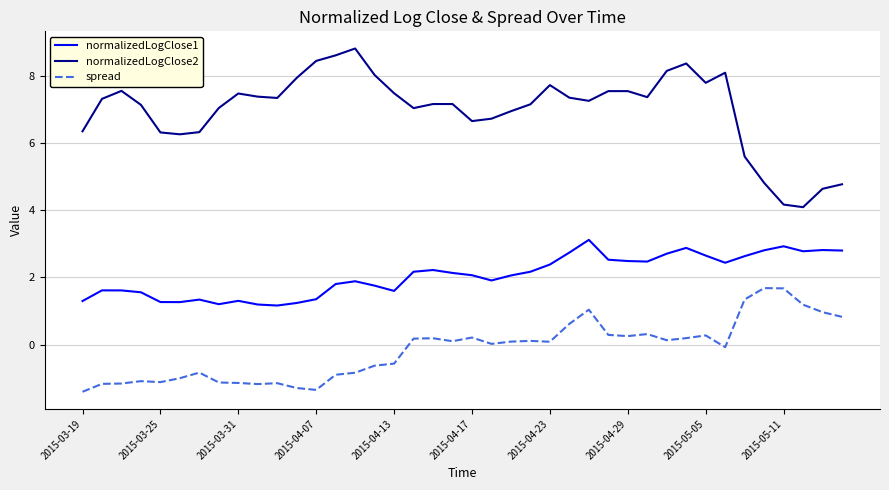

Rank the series by their maximum value, from highest to lowest.

normalizedLogClose2, normalizedLogClose1, spread